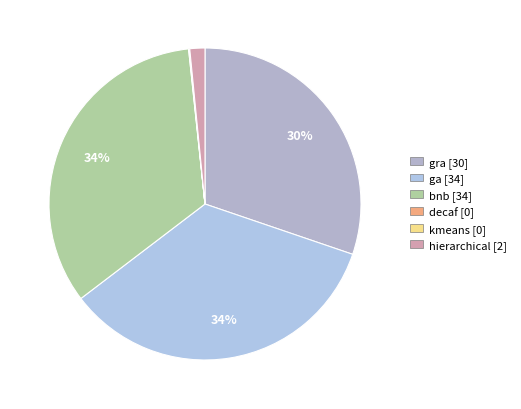

To the nearest percent, what is the combined percentage of kmeans and ga?

34%